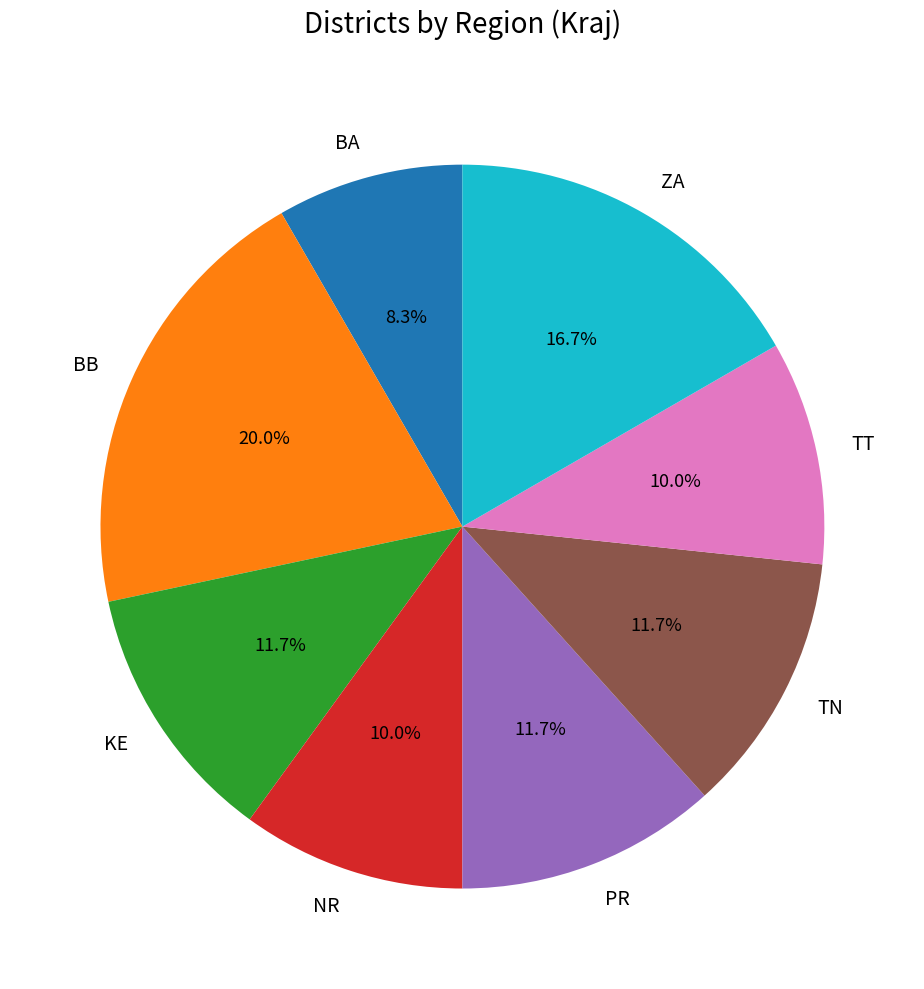

What is the ratio of the value at BA to the value at NR?

0.8